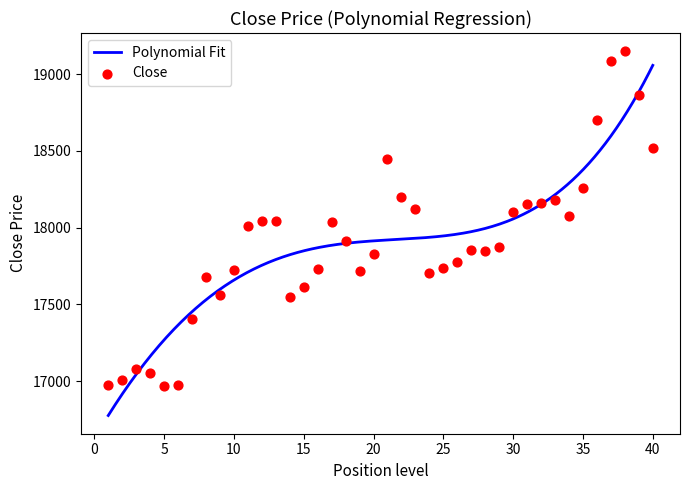

What is the ratio of the value at 2023-03-22 to the value at 2023-04-06?

1.0